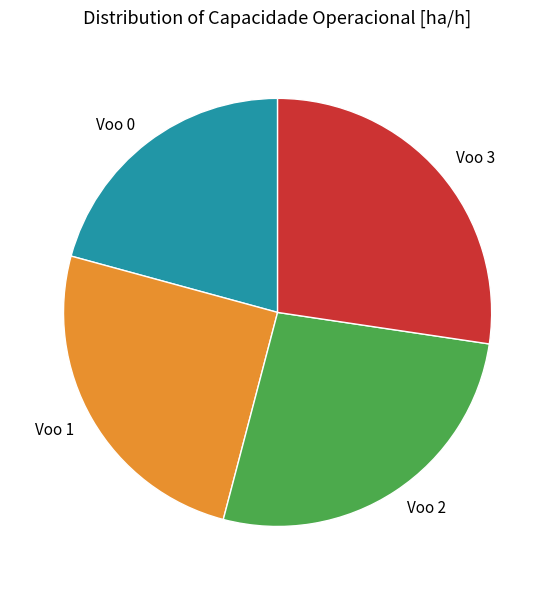

Which slice is the largest?

Voo 3